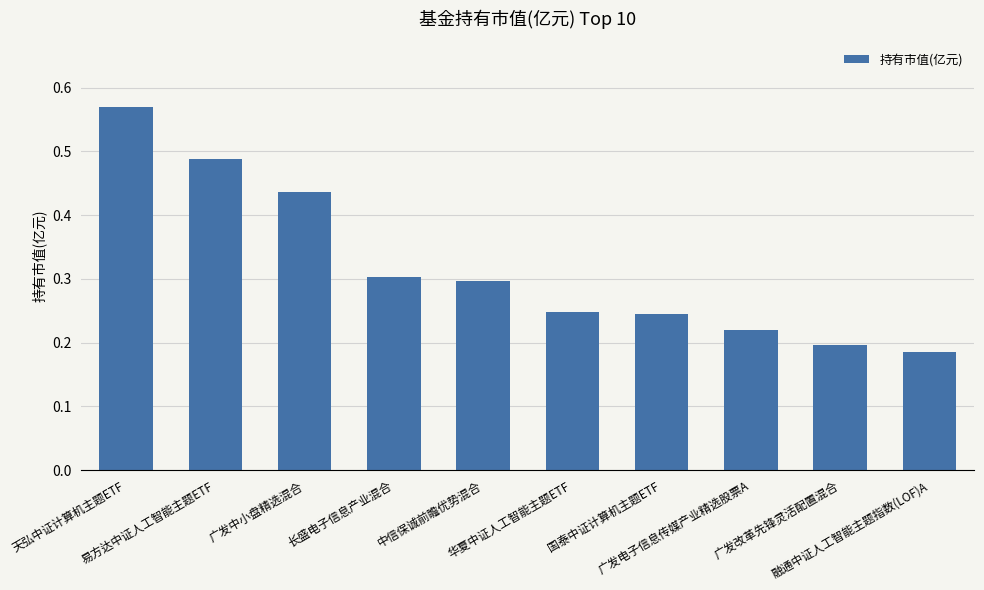

What is the sum of all values?

3.2